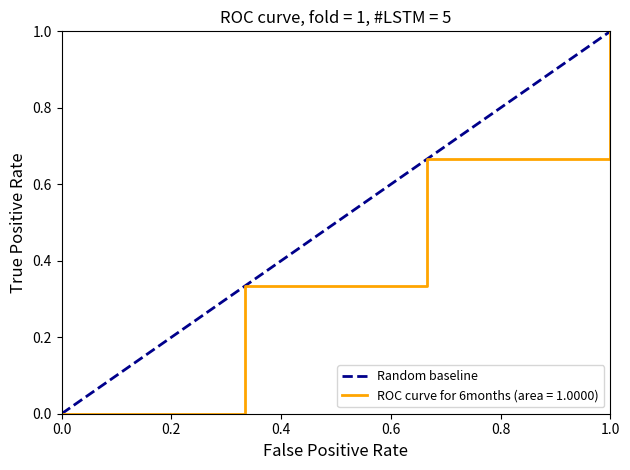

Which category has the highest value in the ROC curve for 6months (area = 1.0000) series?

1.0